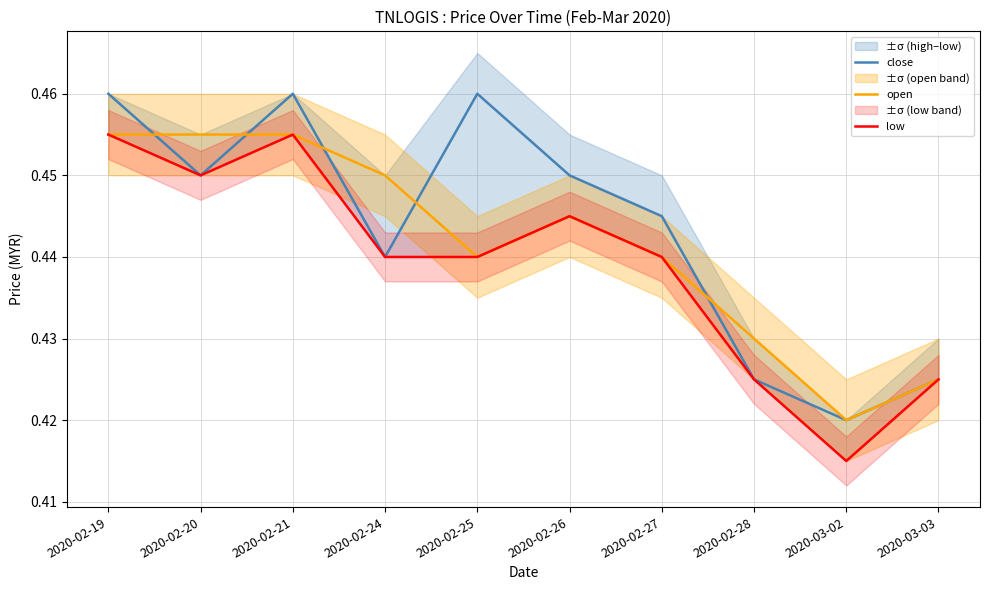

Where is the first local maximum for close?

2020-02-21